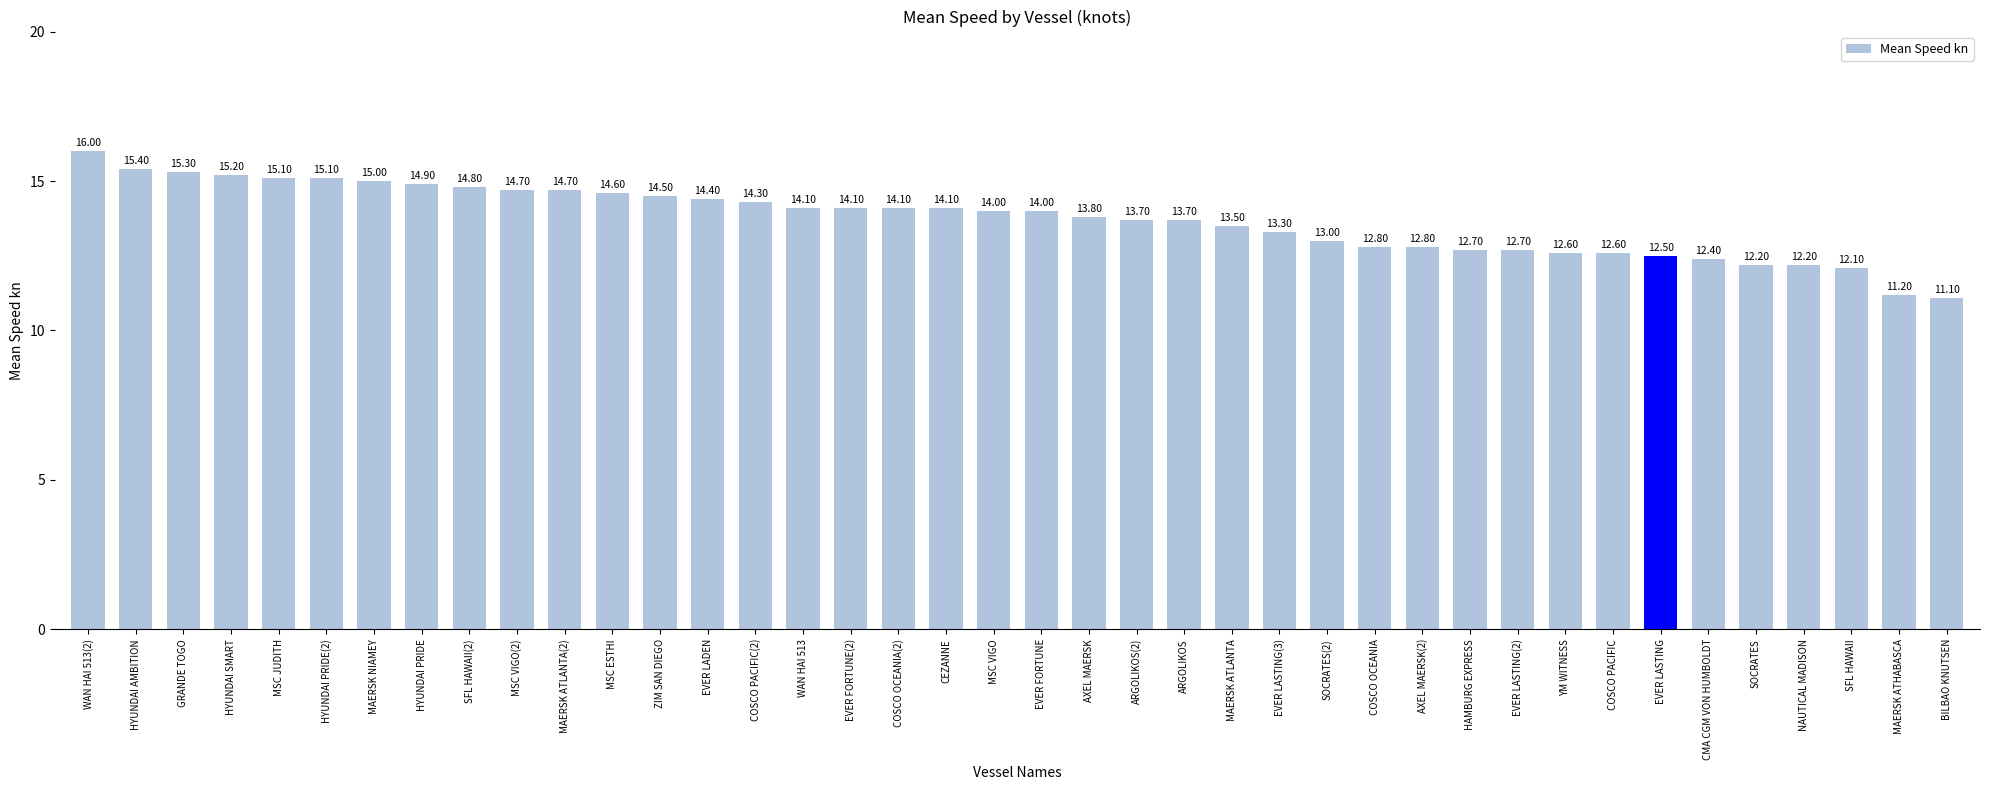

What is the change in value from CMA CGM VON HUMBOLDT to BILBAO KNUTSEN?

-1.3